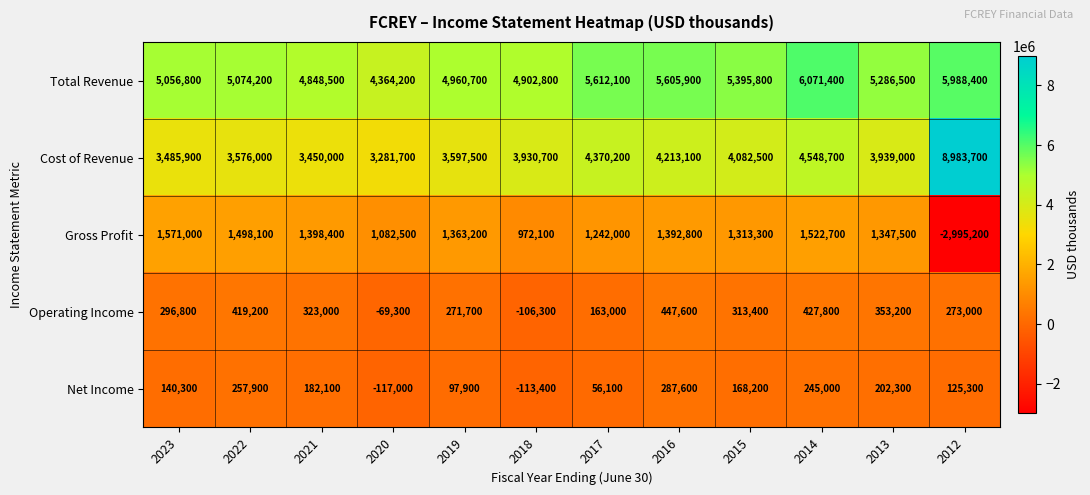

What is the difference between the Gross Profit values at 2017 and 2021?

156400